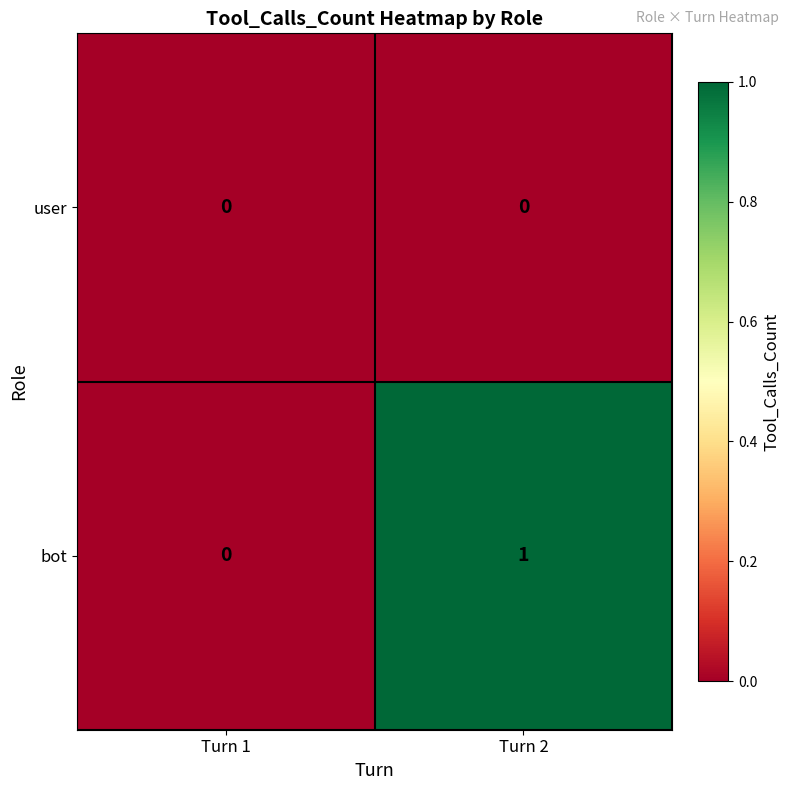

At which category does the chart reach its peak across all series?

Turn 2